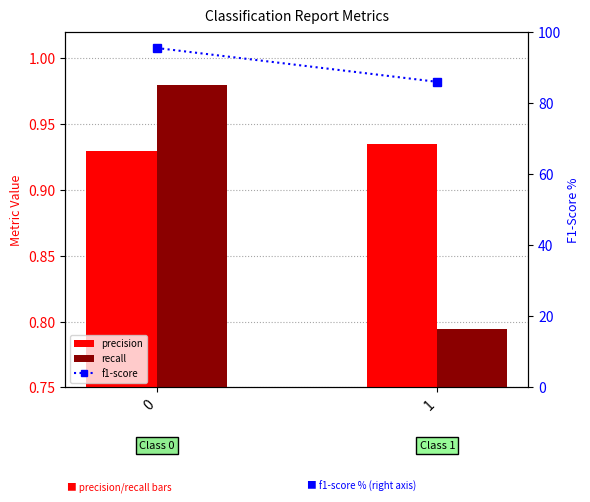

What is the greatest value displayed?

95.4